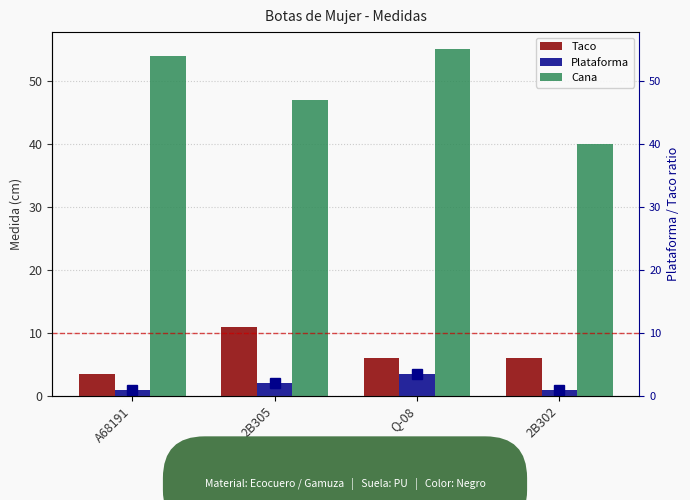

At which category is the sum across all series the highest?

Q-08